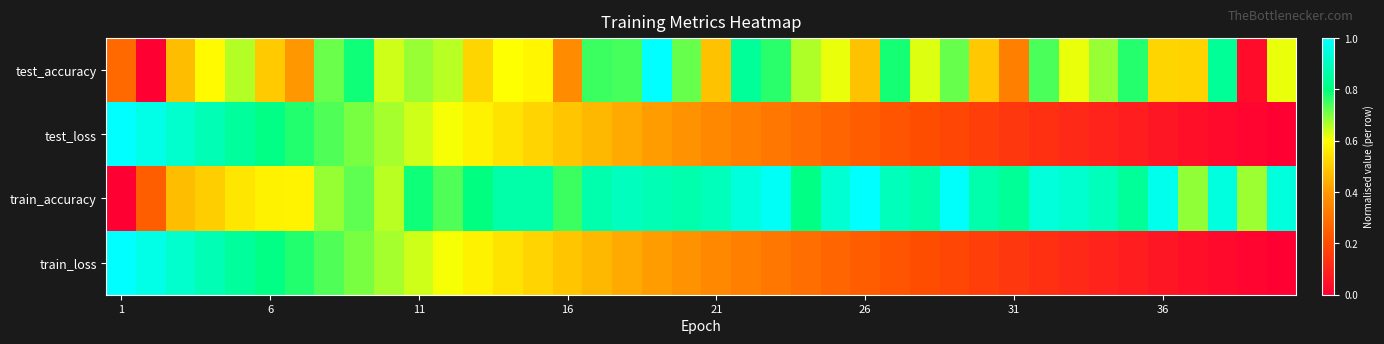

How many data points does each series have?

40